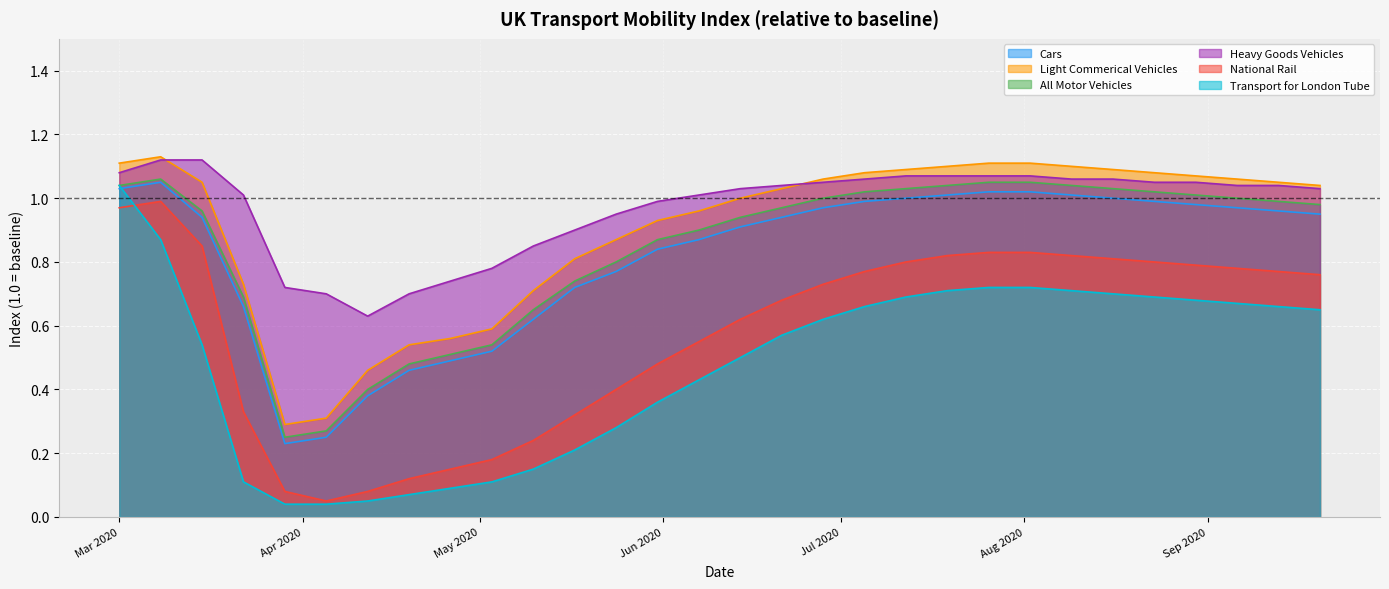

How many interior local valleys does the Cars series have?

1